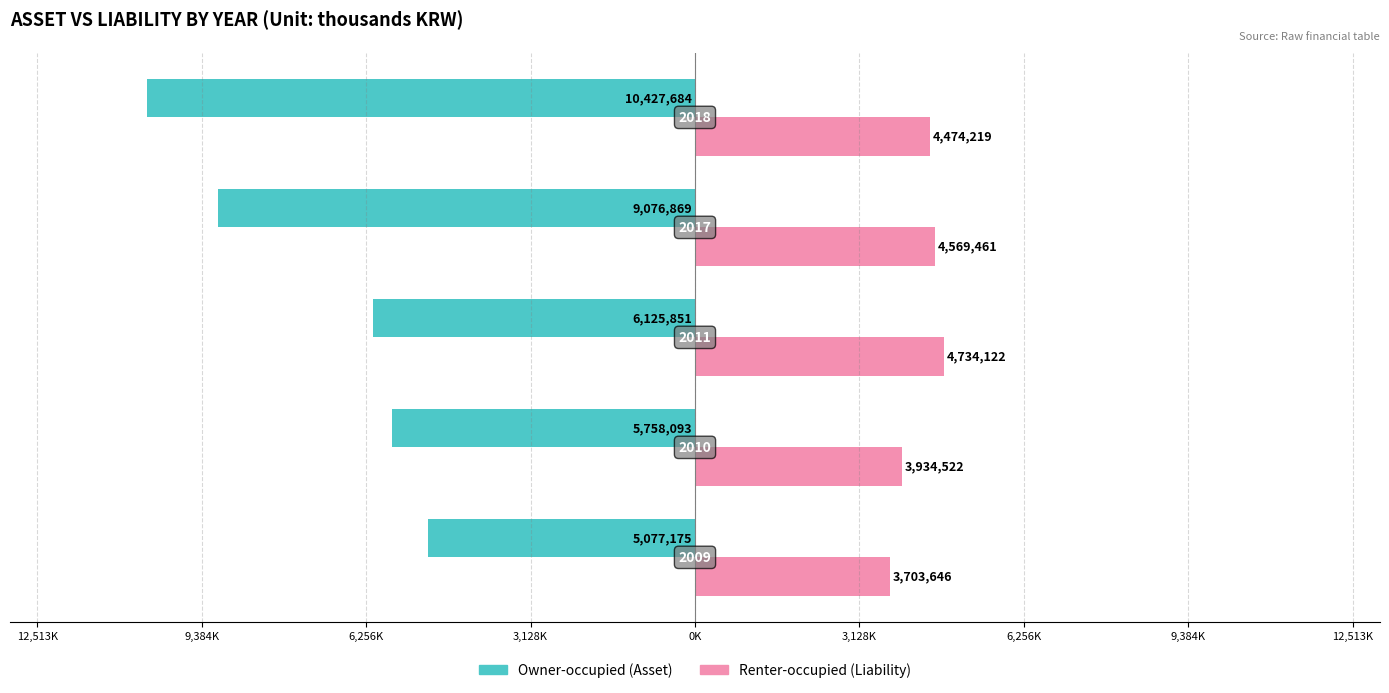

What position from the right is 6,256K?

3